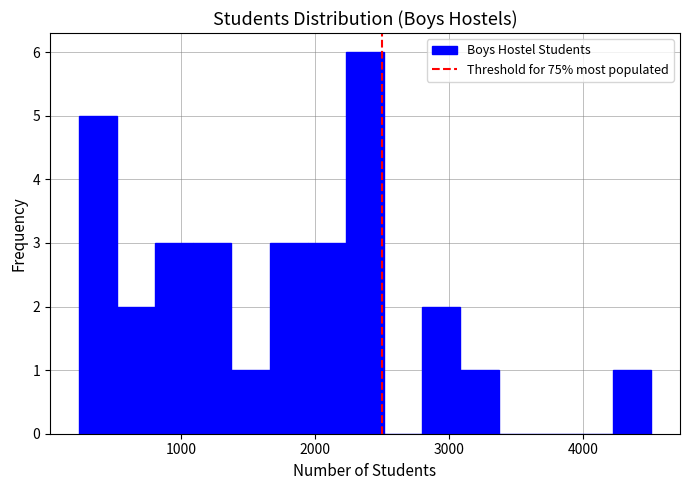

Read against the x-axis, roughly where is the centre of the tallest bar?

2400